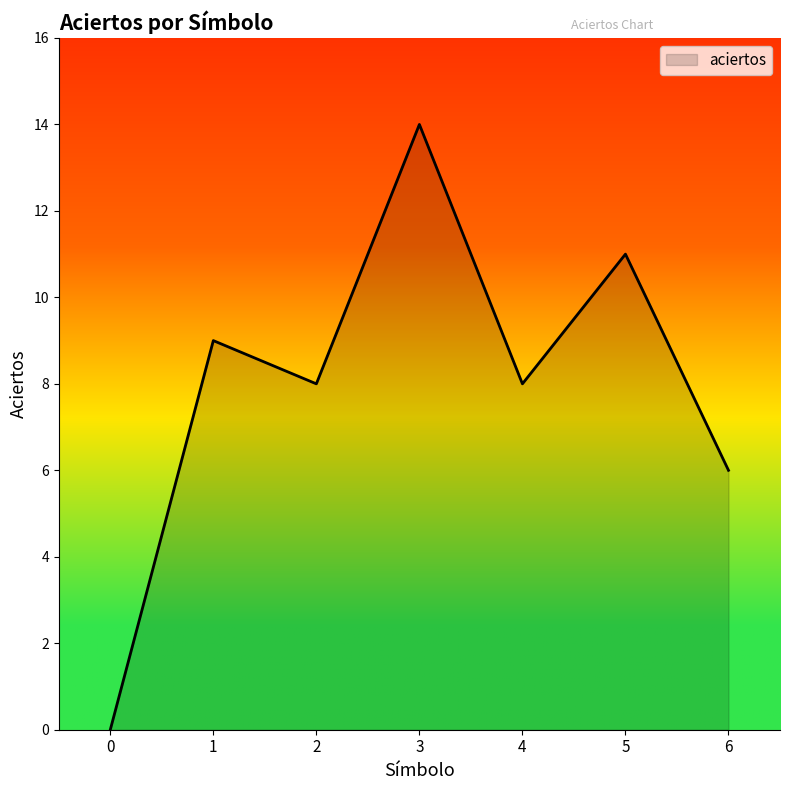

What is the difference between the maximum and minimum values?

14